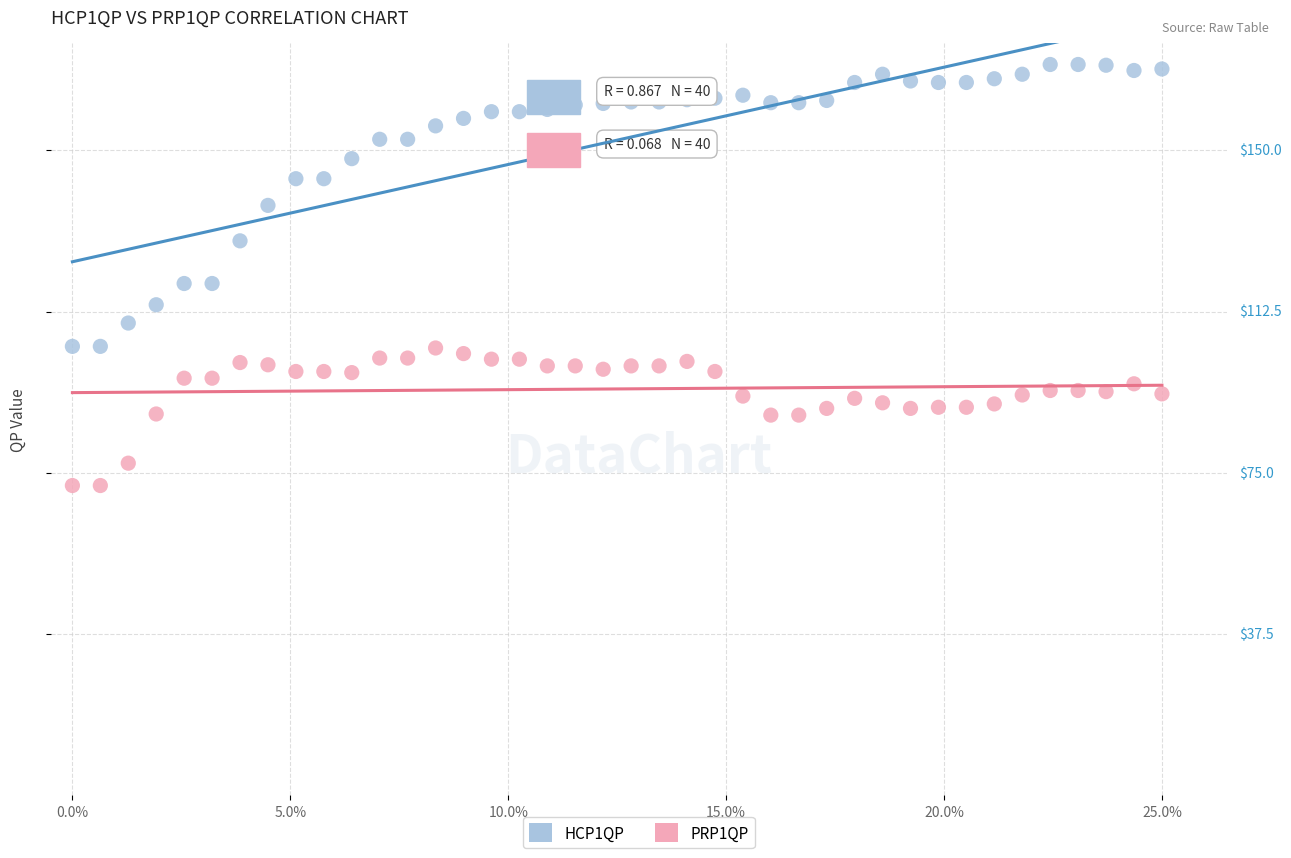

What are all the series names shown in the legend?

HCP1QP, PRP1QP